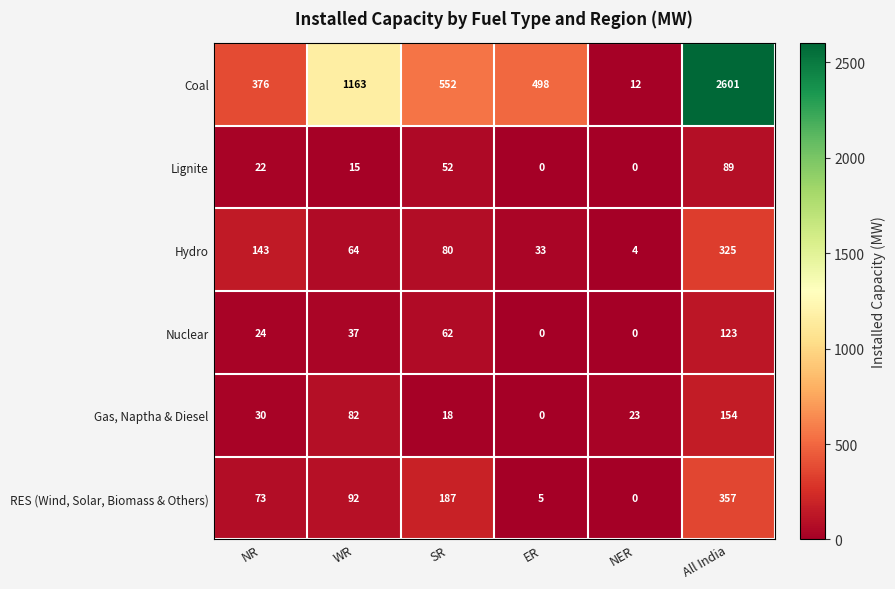

At which label does Coal first exceed 552?

WR